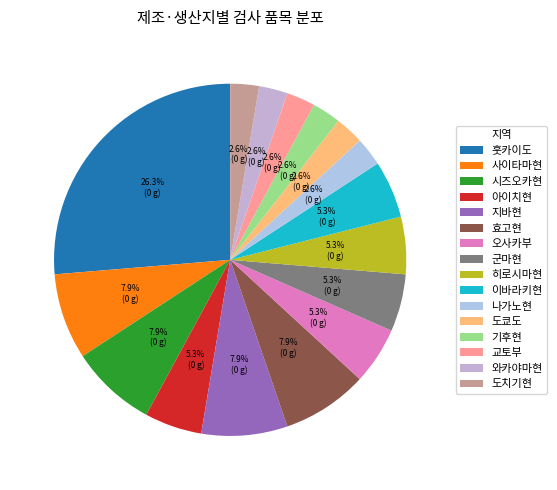

Rank the categories by value from highest to lowest.

훗카이도, 사이타마현, 시즈오카현, 지바현, 효고현, 아이치현, 오사카부, 군마현, 히로시마현, 이바라키현, 나가노현, 도쿄도, 기후현, 교토부, 와카야마현, 도치기현